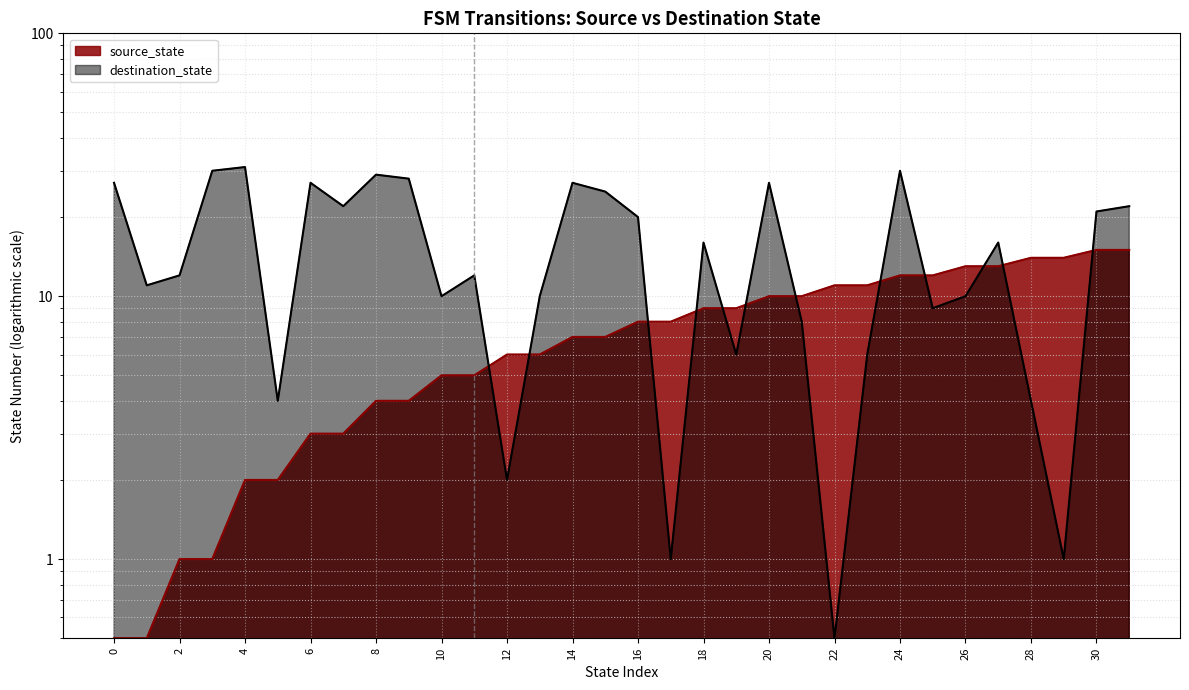

Reading right to left, transcribe all the data shown in this chart.

source_state: 31=15.0	30=15.0	29=14.0	28=14.0	27=13.0	26=13.0	25=12.0	24=12.0	23=11.0	22=11.0	21=10.0	20=10.0	19=9.0	18=9.0	17=8.0	16=8.0	15=7.0	14=7.0	13=6.0	12=6.0	11=5.0	10=5.0	9=4.0	8=4.0	7=3.0	6=3.0	5=2.0	4=2.0	3=1.0	2=1.0	1=0.5	0=0.5
destination_state: 31=22.0	30=21.0	29=1.0	28=4.0	27=16.0	26=10.0	25=9.0	24=30.0	23=6.0	22=0.5	21=8.0	20=27.0	19=6.0	18=16.0	17=1.0	16=20.0	15=25.0	14=27.0	13=10.0	12=2.0	11=12.0	10=10.0	9=28.0	8=29.0	7=22.0	6=27.0	5=4.0	4=31.0	3=30.0	2=12.0	1=11.0	0=27.0